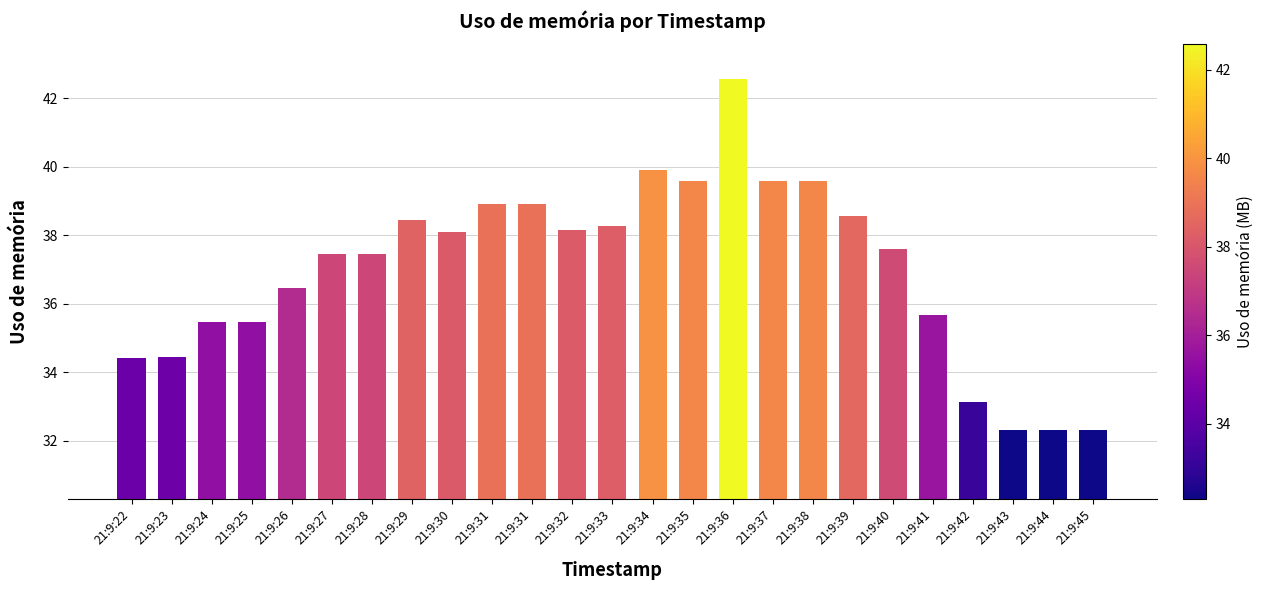

At which label does the data first exceed 37?

21:9:27